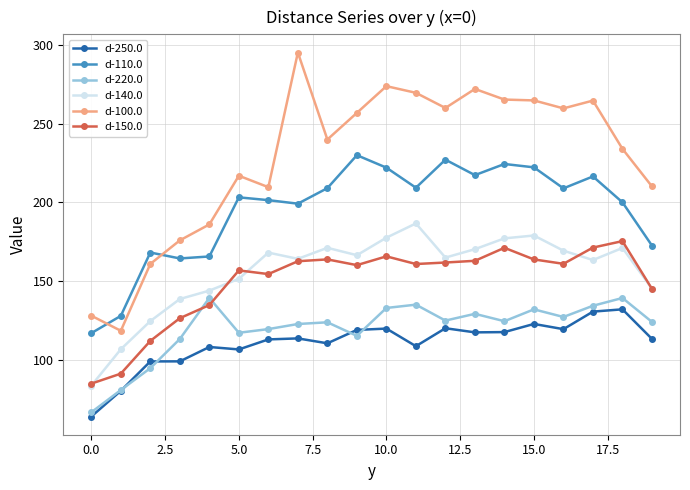

Which series ends up on top after the final intersection of d-100.0 and d-110.0?

d-100.0